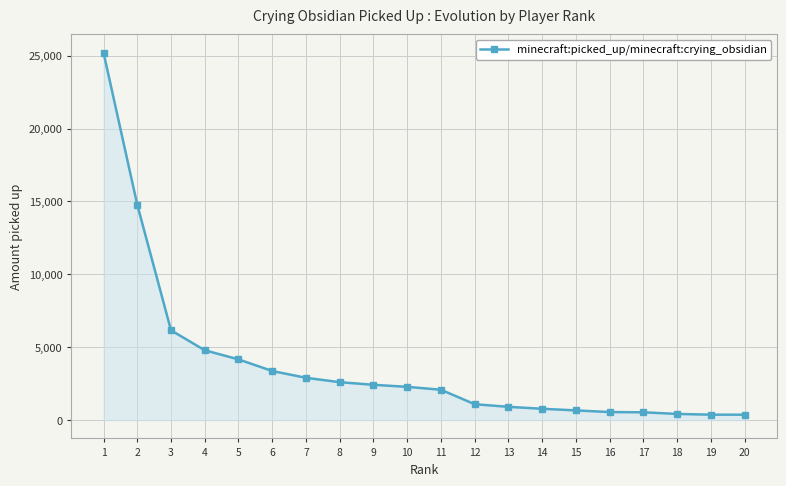

What is the sum of the values at 18 and 10?

2697